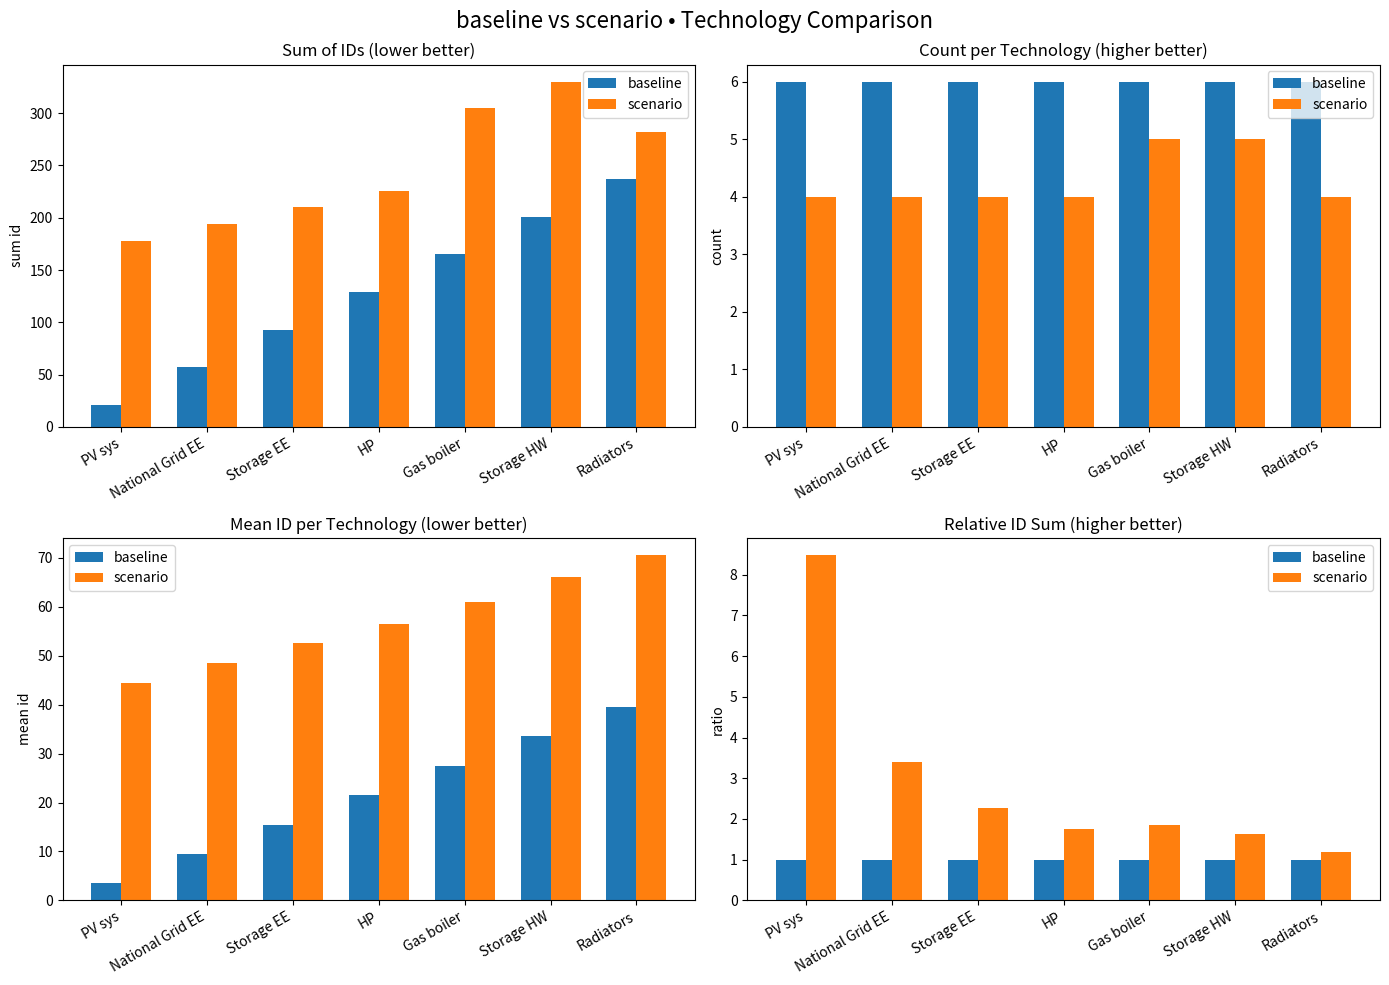

Count the number of categories in the chart.

7